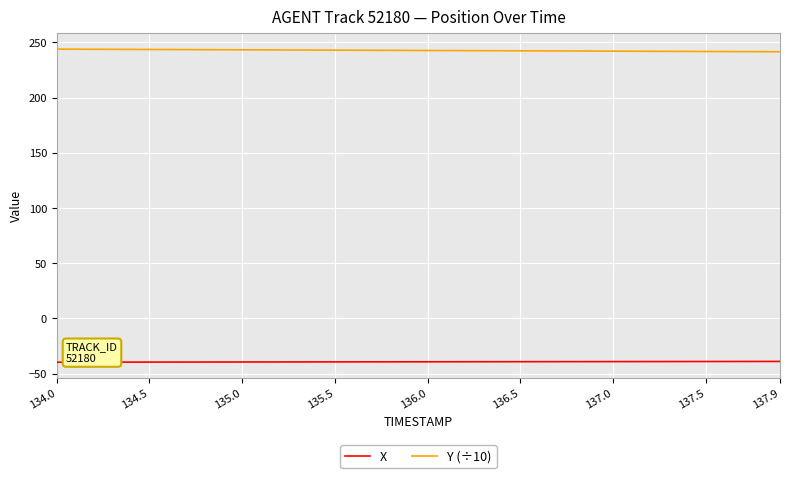

Which series has the largest total across all categories?

Y (÷10)